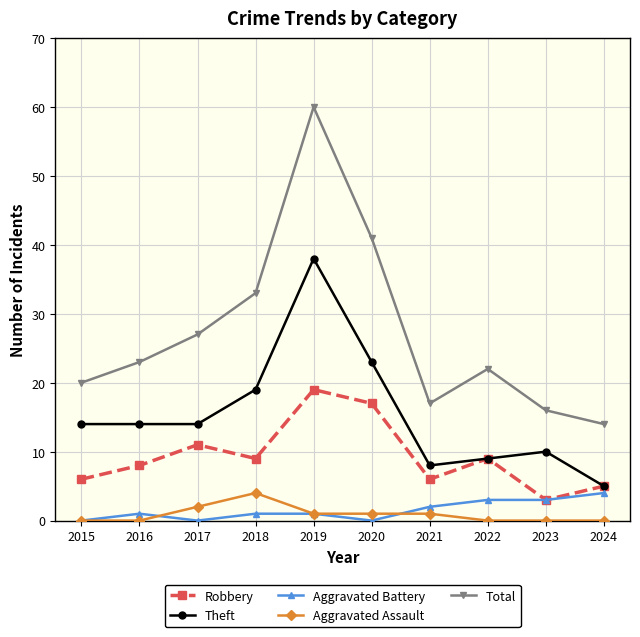

Which series has the largest total across all categories?

Total